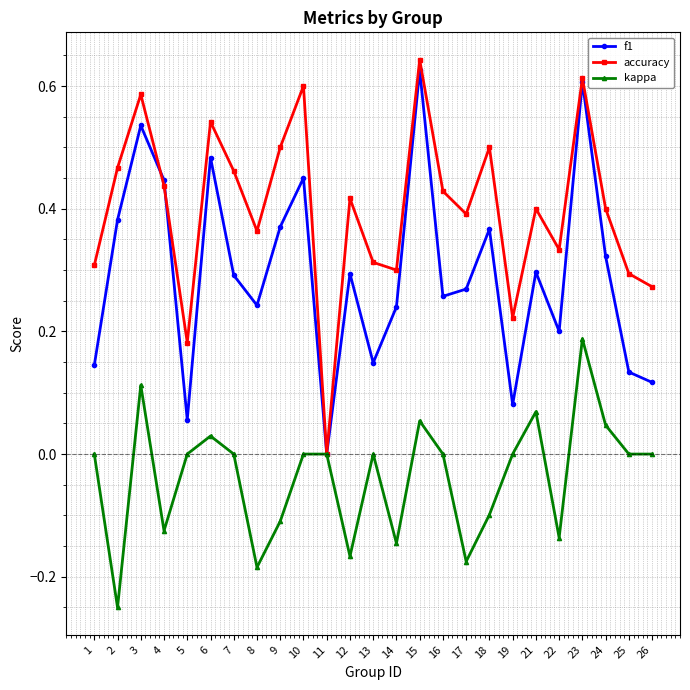

At which label does accuracy reach its minimum?

11